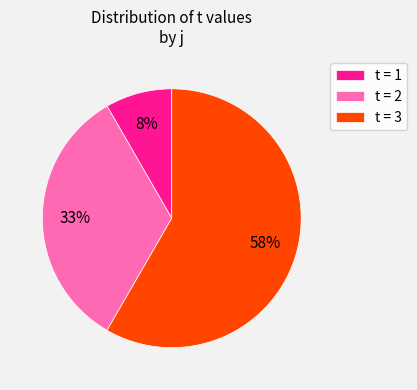

Is the sum of t = 2 and t = 3 greater than half?

Yes